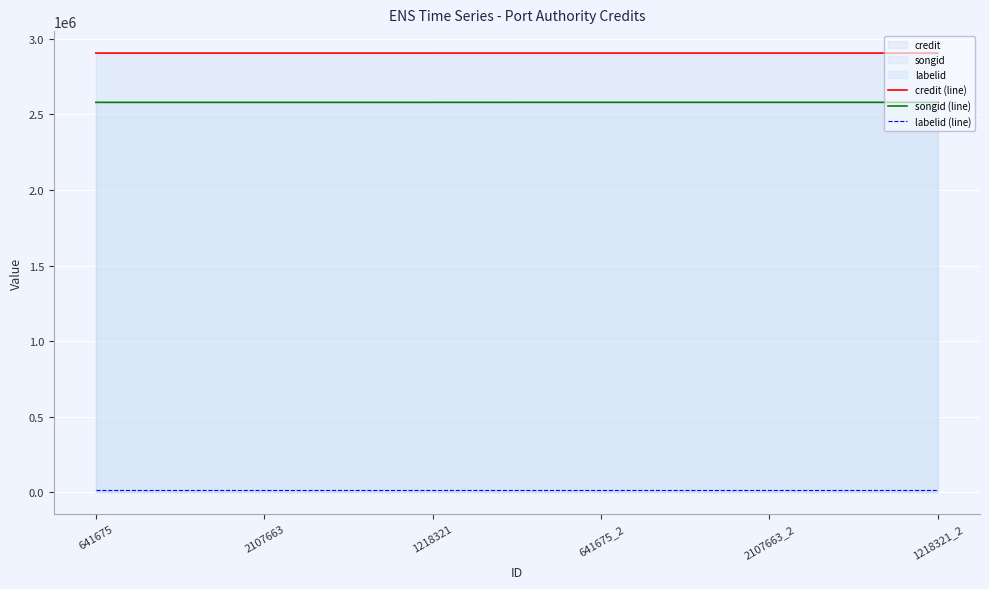

Is the value of songid (line) at 1218321 greater than the value of credit (line) at 641675?

No